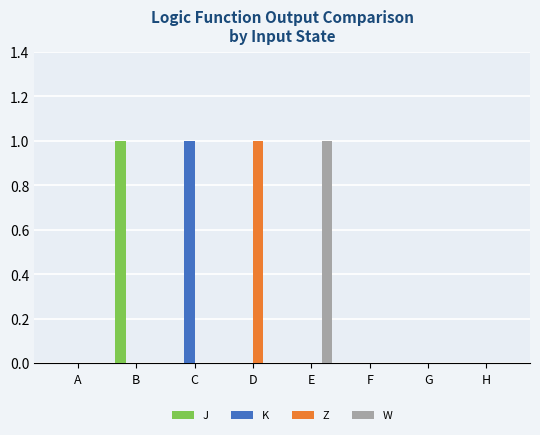

How many W values are between 0 and 1?

8